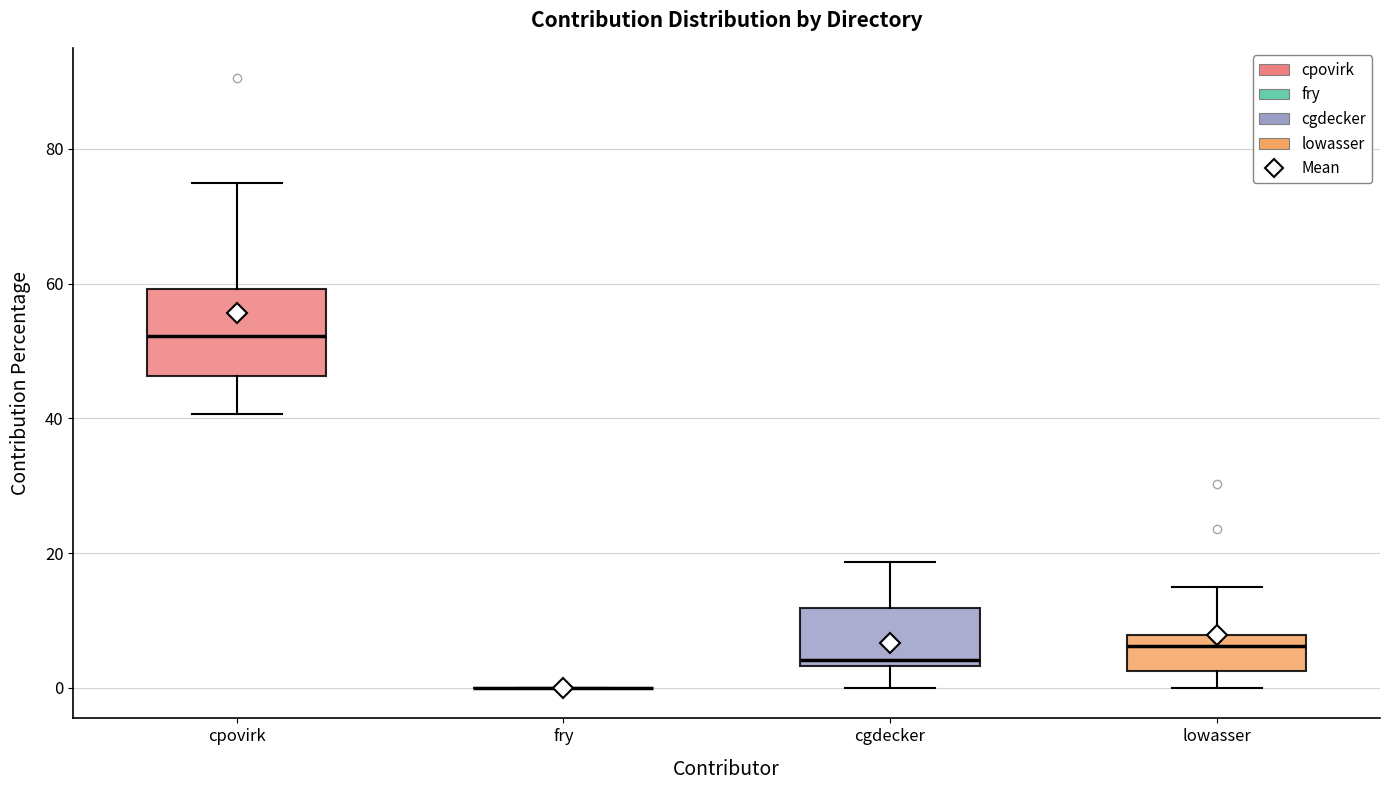

Where is the lower edge of the box for cgdecker on the y-axis? The values are not printed on the chart, so give them approximately, as read against the axis.

4